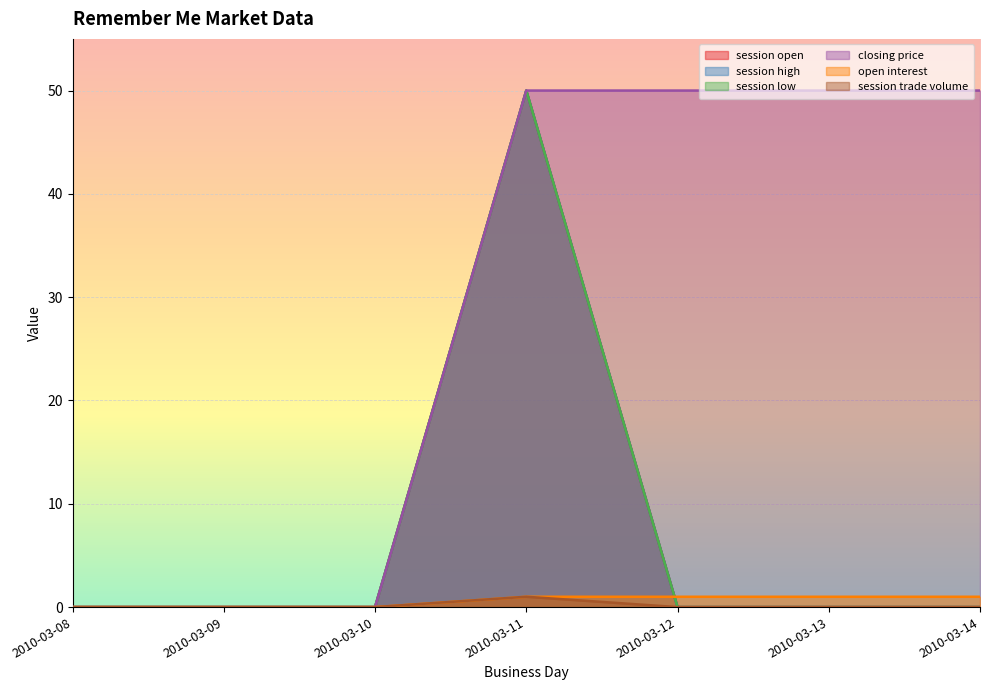

How many data points in session open are above 0?

1